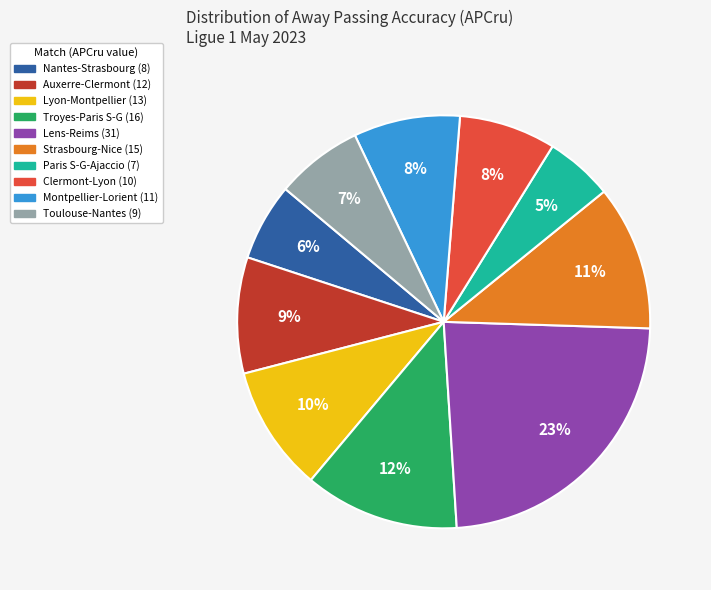

What percentage is the Auxerre-Clermont slice, to the nearest percent?

9%